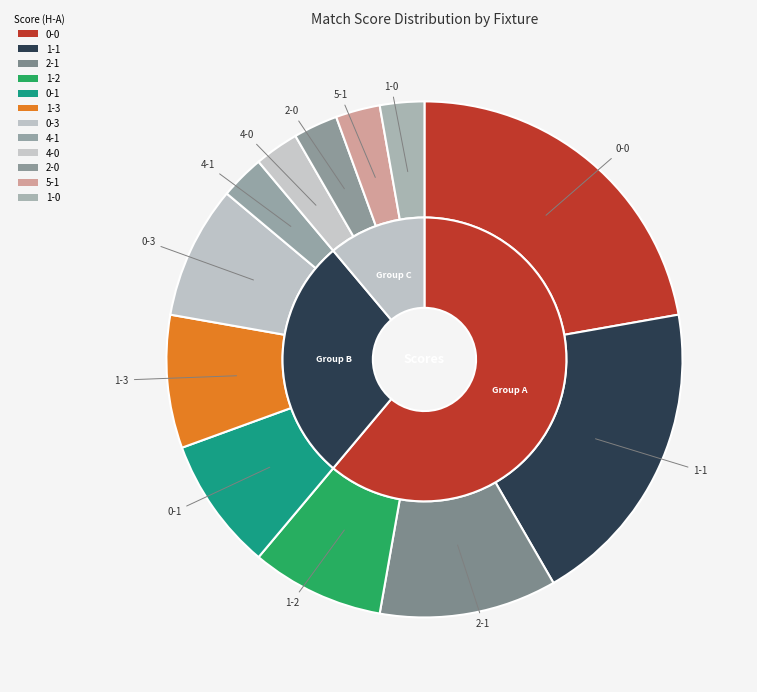

What percentage is the 0-0 slice, to the nearest percent?

22%